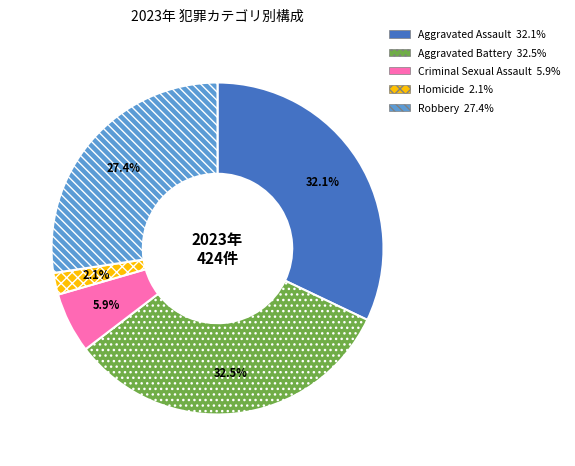

Which slice is the smallest?

Homicide